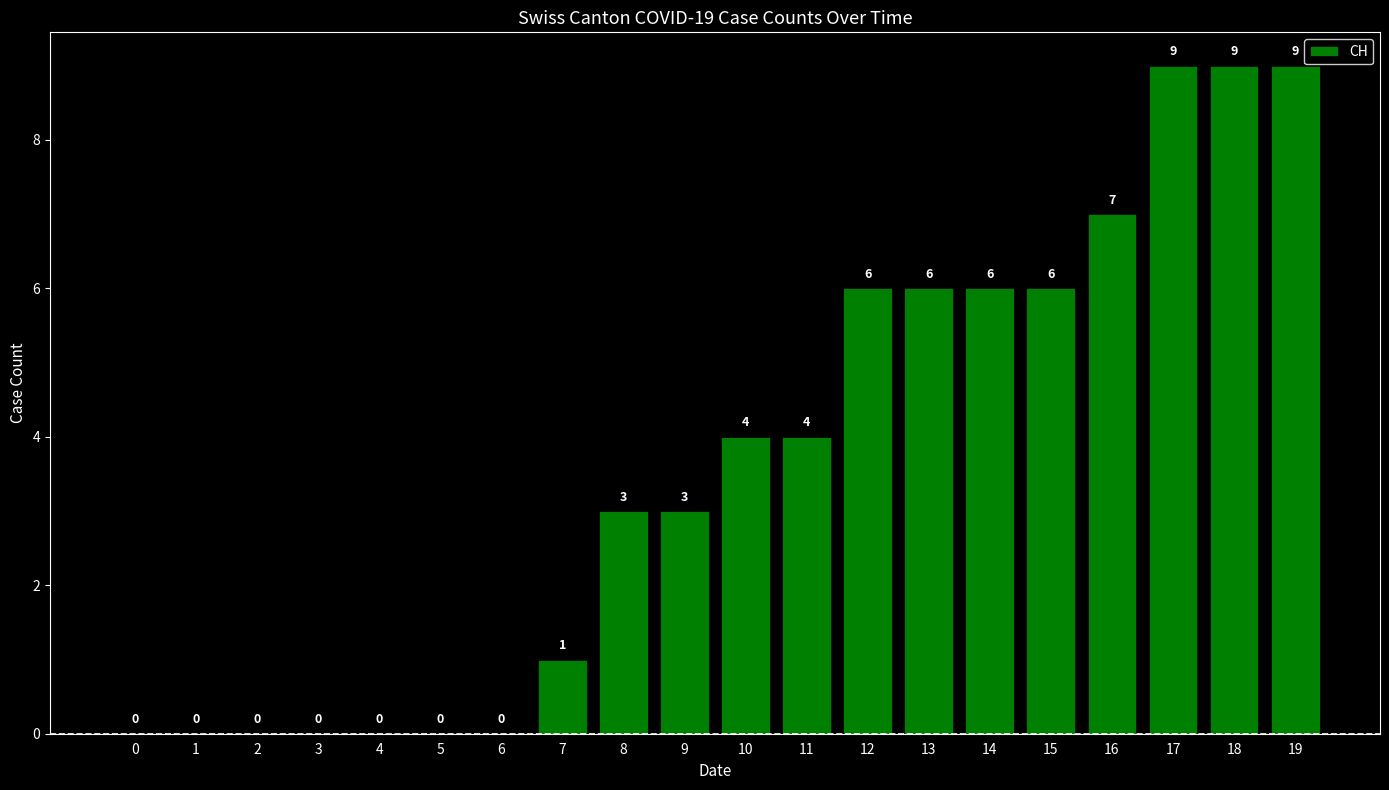

What is the sum of the values at 16 and 4?

7